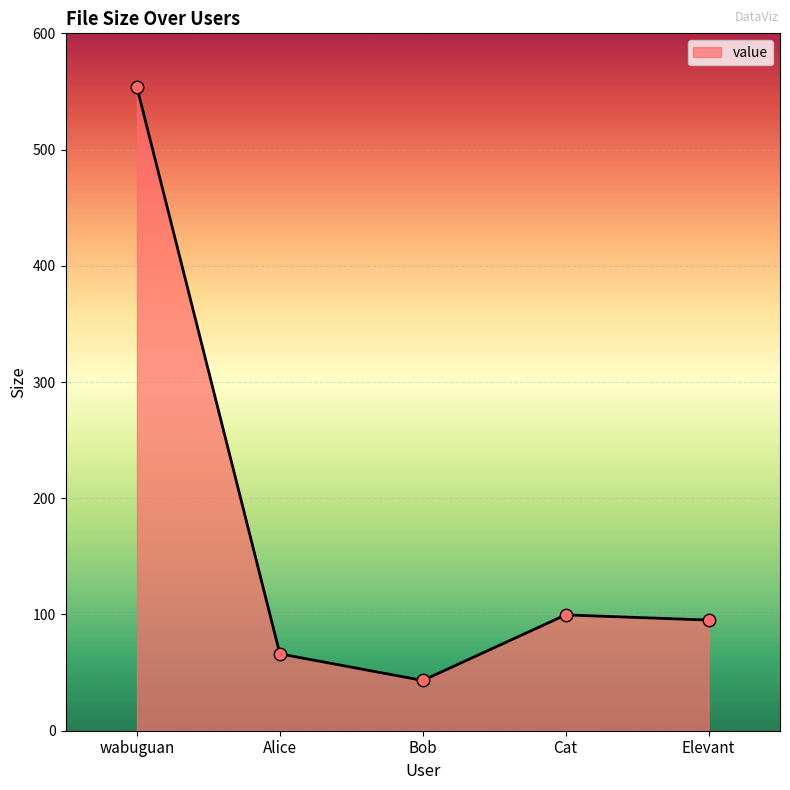

What is the change in value from wabuguan to Alice?

-487.4